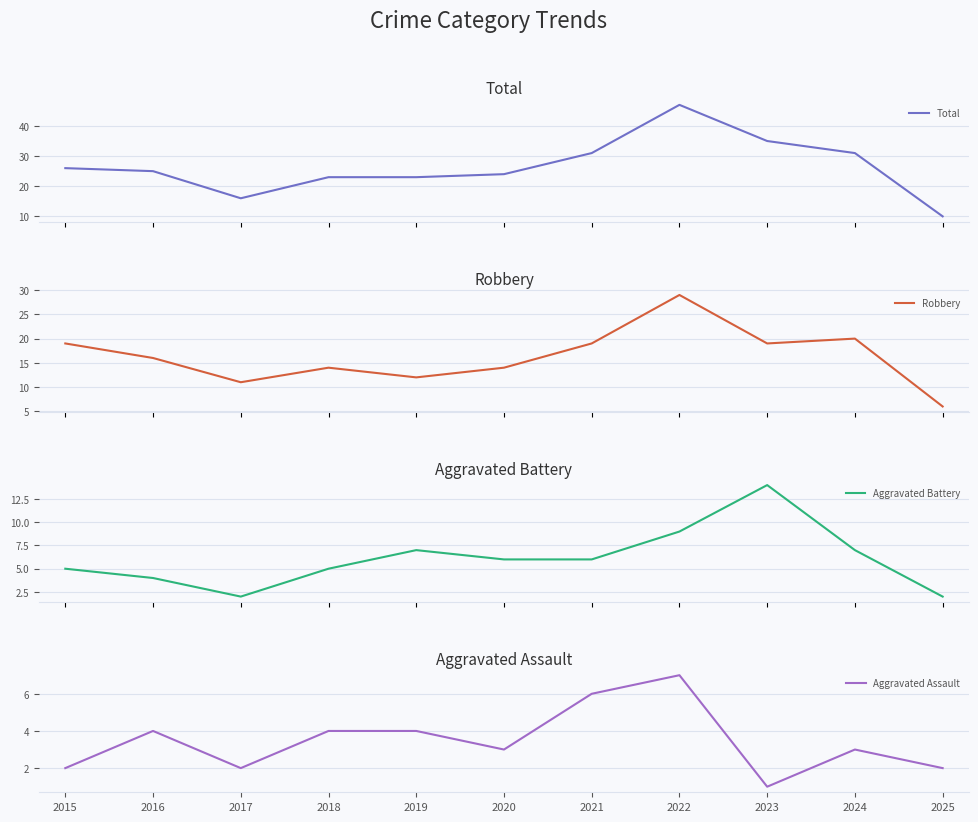

At which category does Aggravated Assault reach its first local peak?

2016